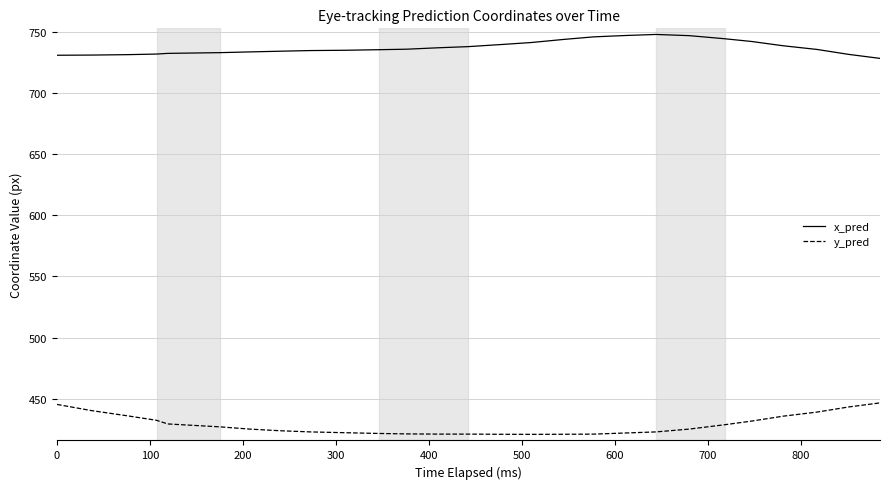

Rank the series by their average value, from highest to lowest.

x_pred, y_pred